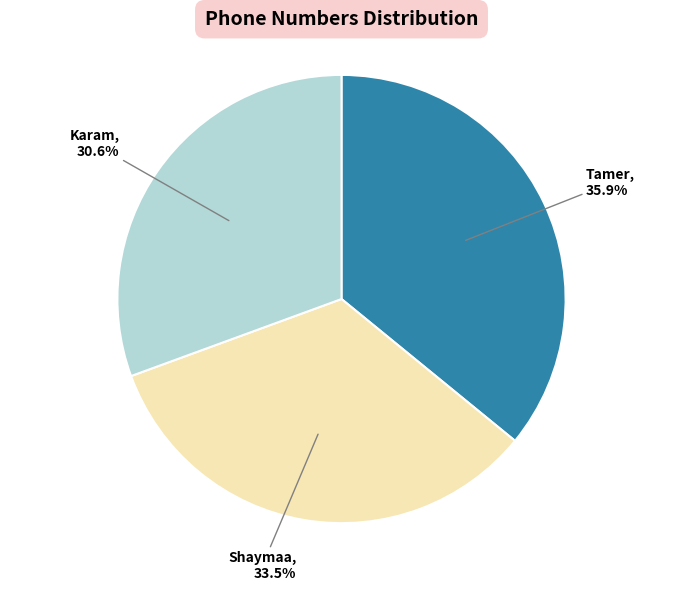

How much of the chart is everything except Tamer?

64.1%